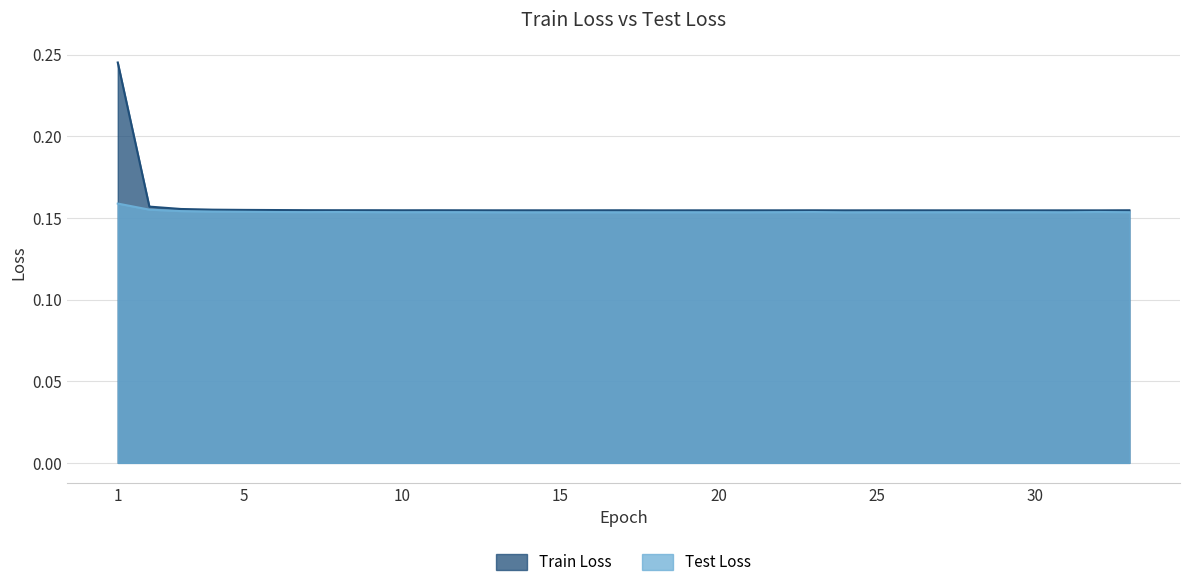

Which series has the widest spread of values?

Train Loss